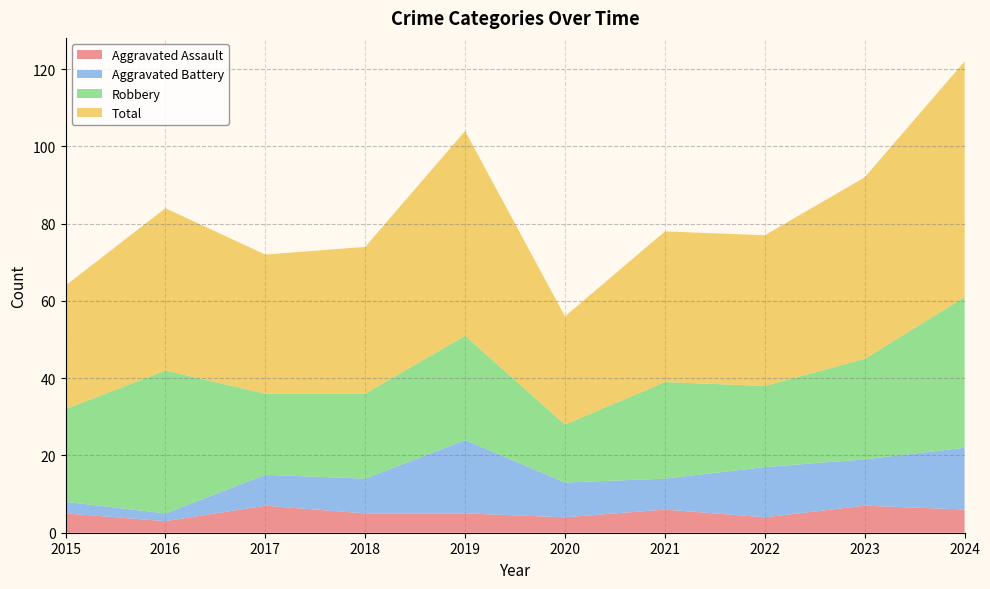

Reading right to left, extract all data points from this chart.

Aggravated Assault: 6	7	4	6	4	5	5	7	3	5
Aggravated Battery: 16	12	13	8	9	19	9	8	2	3
Robbery: 39	26	21	25	15	27	22	21	37	24
Total: 61	47	39	39	28	53	38	36	42	32